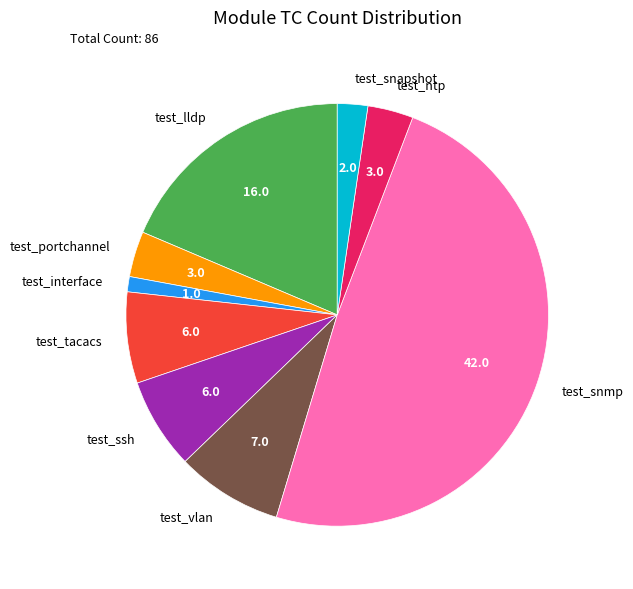

What is the ratio of the value at test_vlan to the value at test_snapshot?

3.5